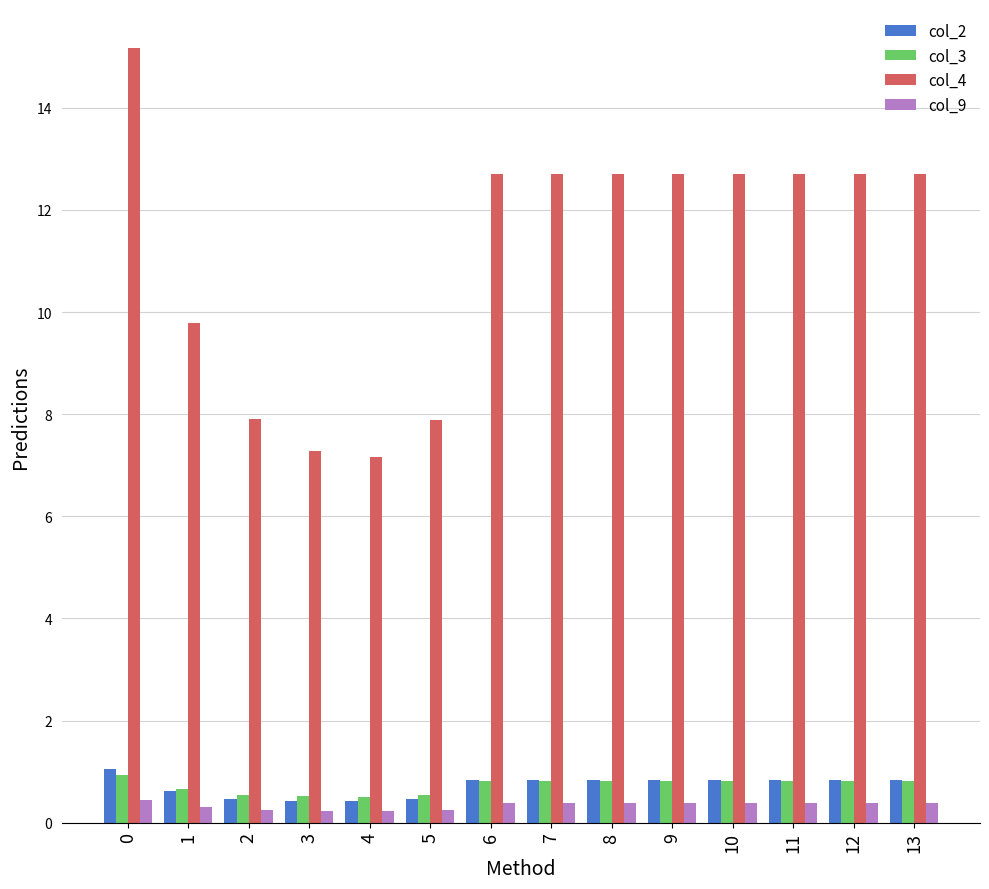

Which series has the largest range (max minus min)?

col_4